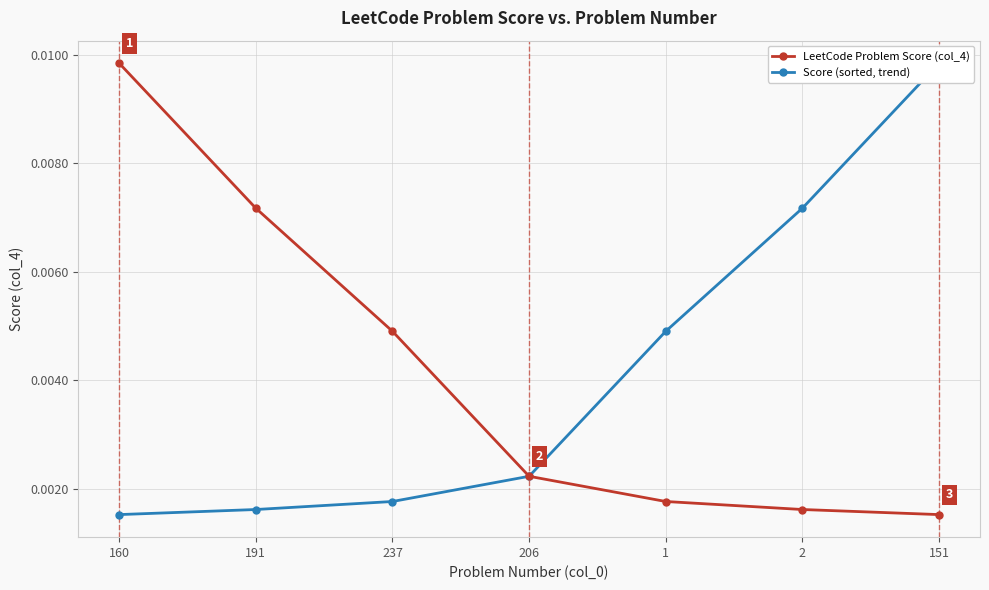

True or false: LeetCode Problem Score (col_4) and Score (sorted, trend) intersect in this chart.

False